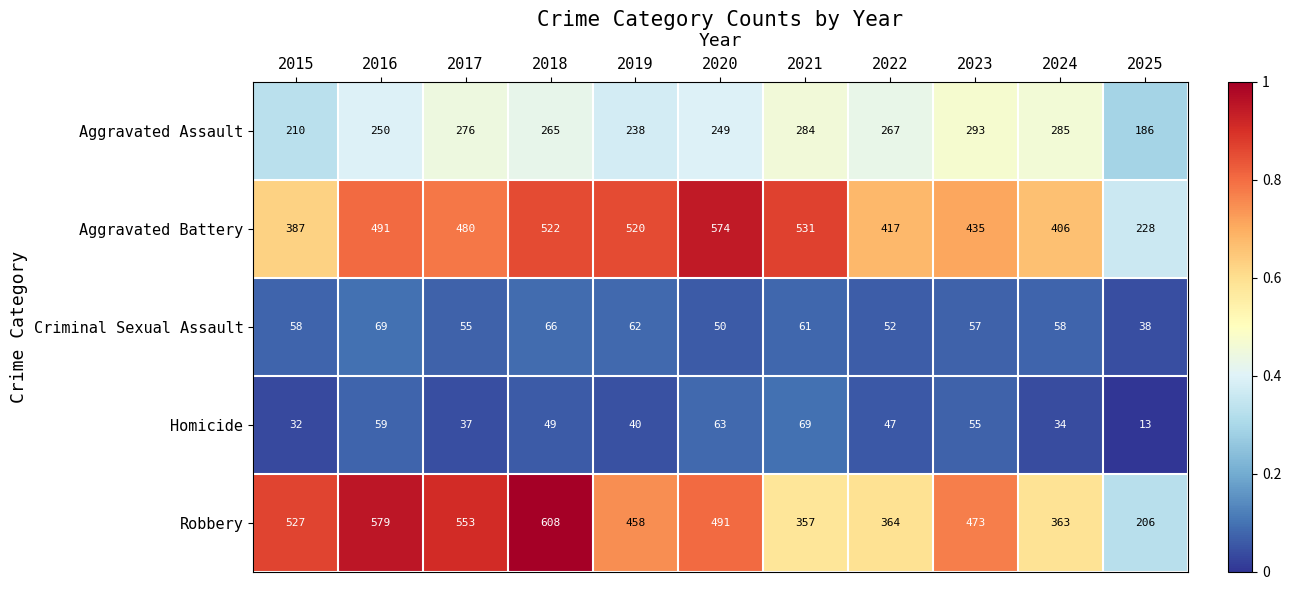

Rank the series at 2018 from lowest to highest value.

Homicide, Criminal Sexual Assault, Aggravated Assault, Aggravated Battery, Robbery